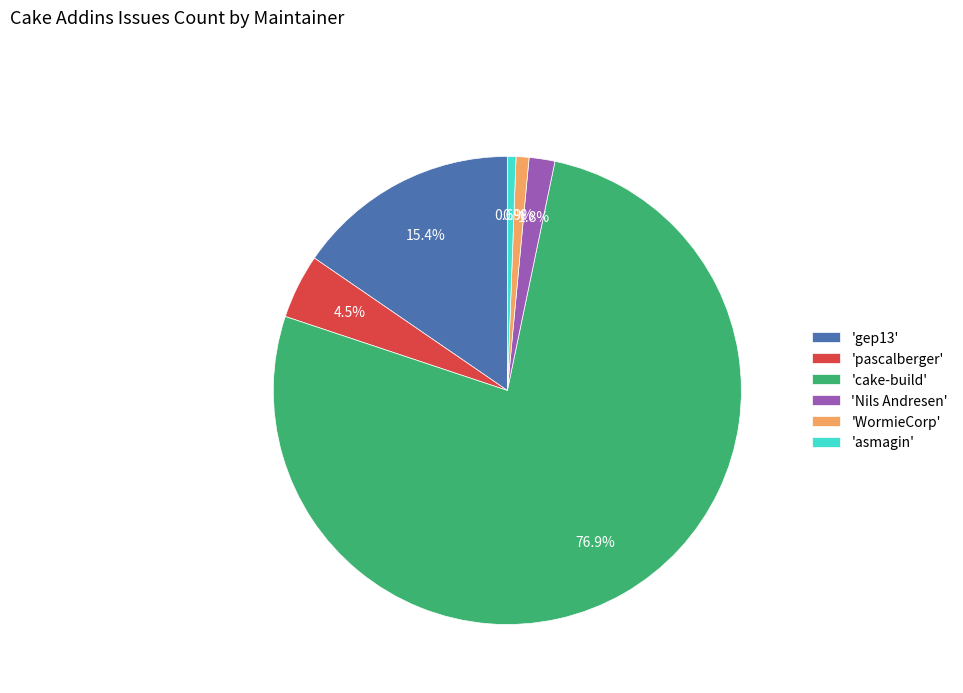

Which slice is the largest?

'cake-build'